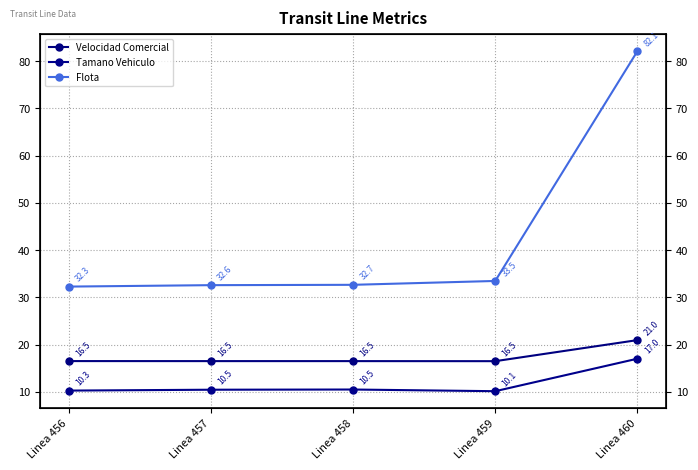

What are all the series names shown in the legend?

Velocidad Comercial, Tamano Vehiculo, Flota